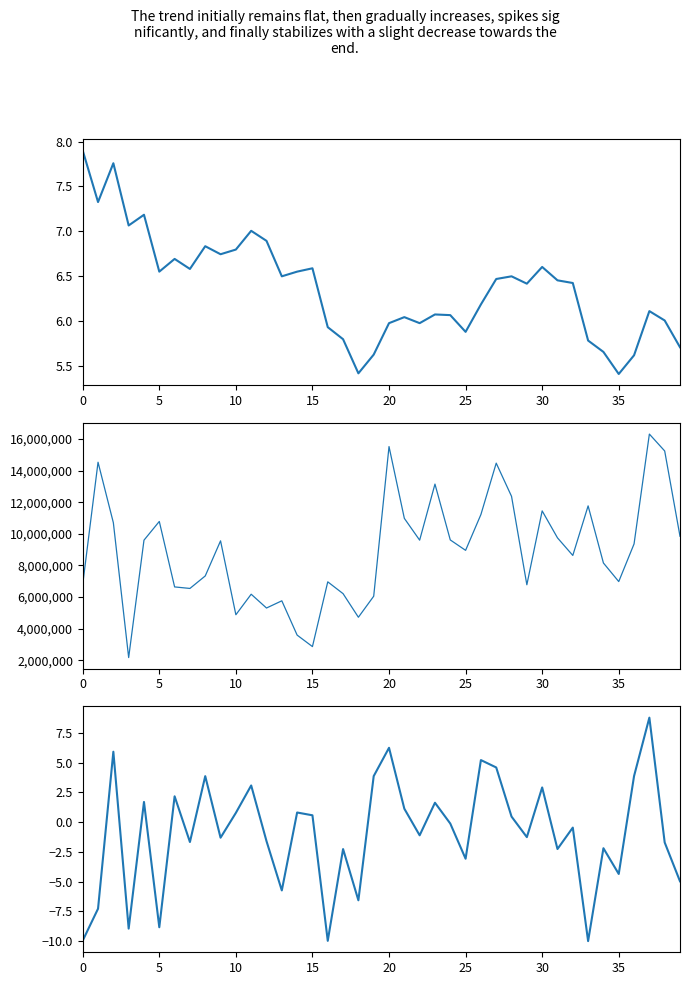

Rank the series at 22 from lowest to highest value.

pctChg, close, volume